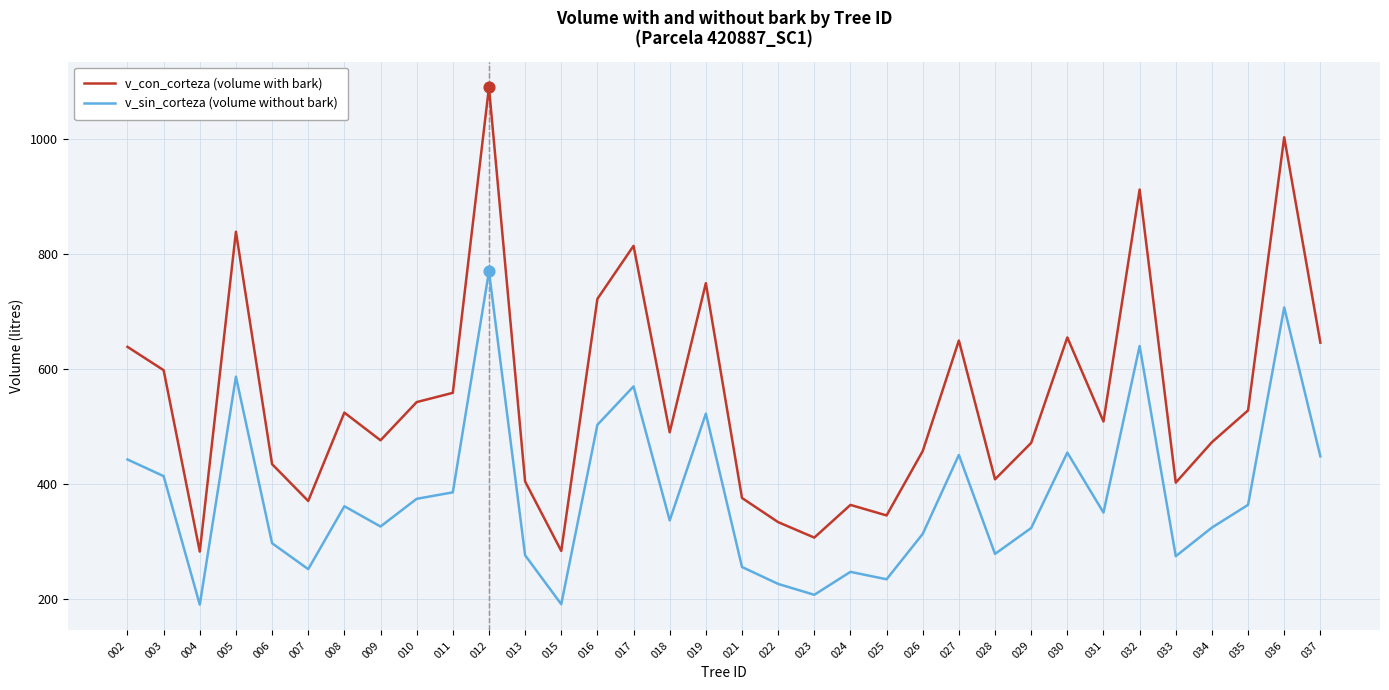

Which series has the widest spread of values?

v_con_corteza (volume with bark)